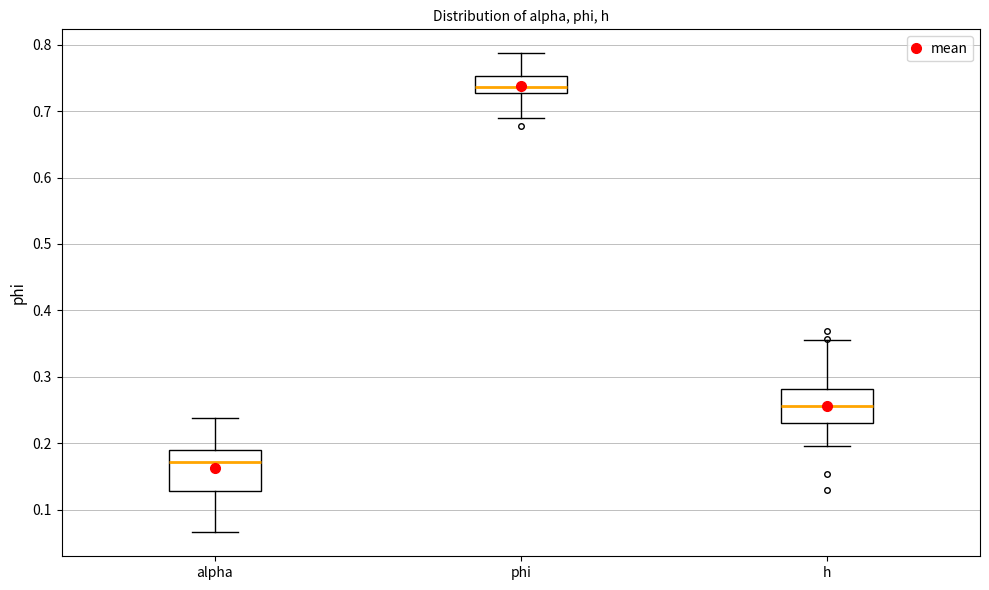

Reading left to right, read every box against the y-axis: the position of its median line, the range the box covers, and the ends of its whiskers. The values are not printed on the chart, so give them approximately, as read against the axis.

alpha: median 0.17, box 0.13 to 0.19, whiskers 0.07 to 0.24
phi: median 0.74, box 0.73 to 0.75, whiskers 0.69 to 0.79
h: median 0.26, box 0.23 to 0.28, whiskers 0.20 to 0.35